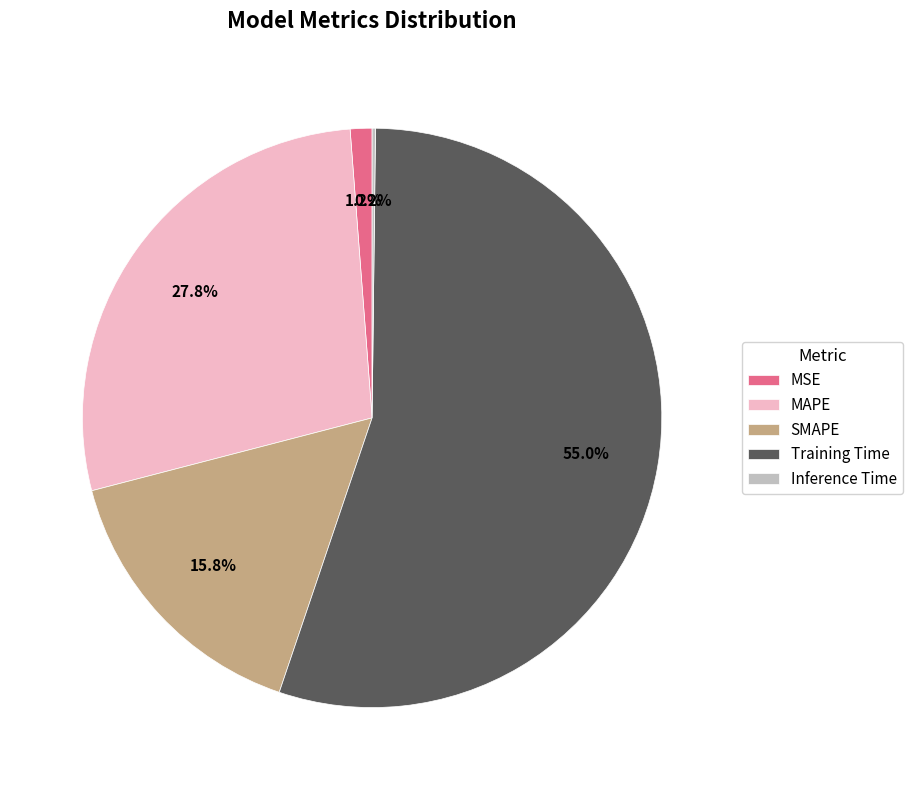

What percentage is the MSE slice, to the nearest percent?

1%